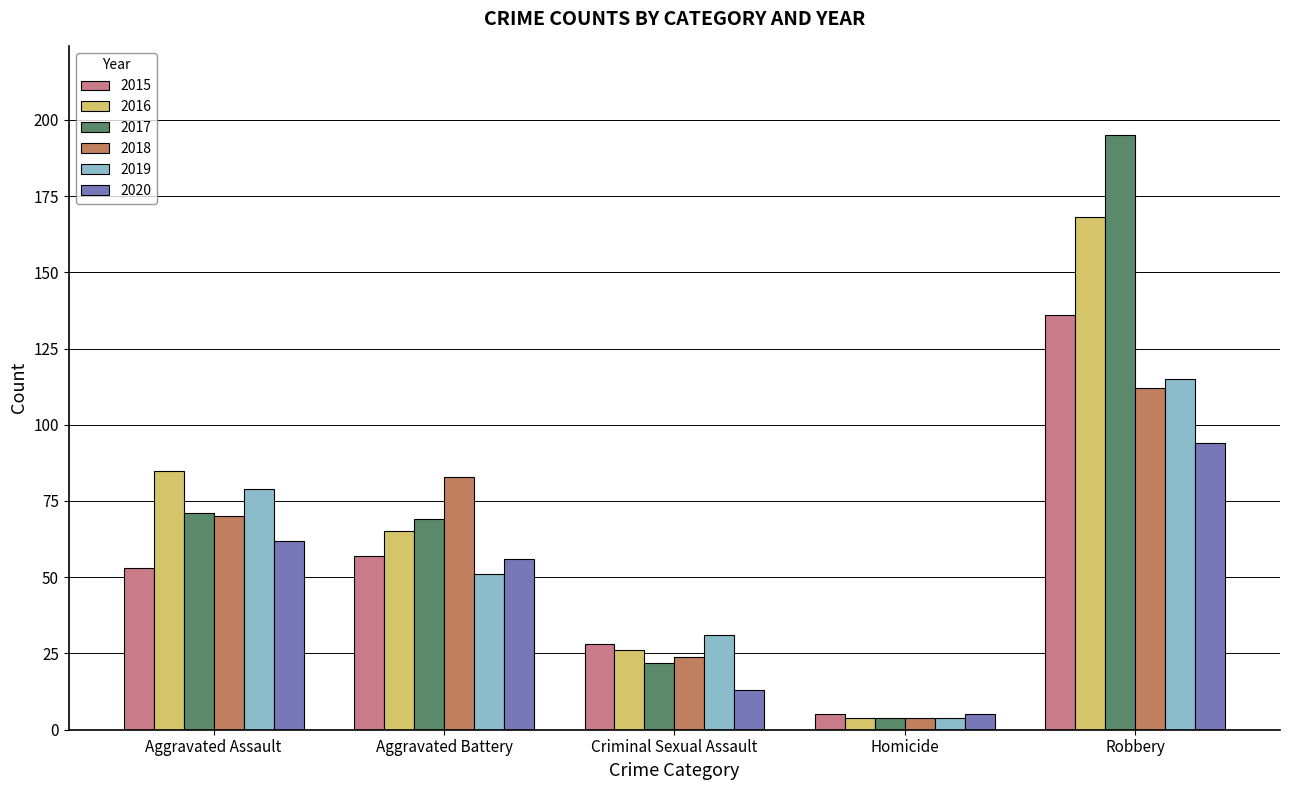

Reading left to right, list all the values displayed in this chart.

2015: Aggravated Assault=53	Aggravated Battery=57	Criminal Sexual Assault=28	Homicide=5	Robbery=136
2016: Aggravated Assault=85	Aggravated Battery=65	Criminal Sexual Assault=26	Homicide=4	Robbery=168
2017: Aggravated Assault=71	Aggravated Battery=69	Criminal Sexual Assault=22	Homicide=4	Robbery=195
2018: Aggravated Assault=70	Aggravated Battery=83	Criminal Sexual Assault=24	Homicide=4	Robbery=112
2019: Aggravated Assault=79	Aggravated Battery=51	Criminal Sexual Assault=31	Homicide=4	Robbery=115
2020: Aggravated Assault=62	Aggravated Battery=56	Criminal Sexual Assault=13	Homicide=5	Robbery=94